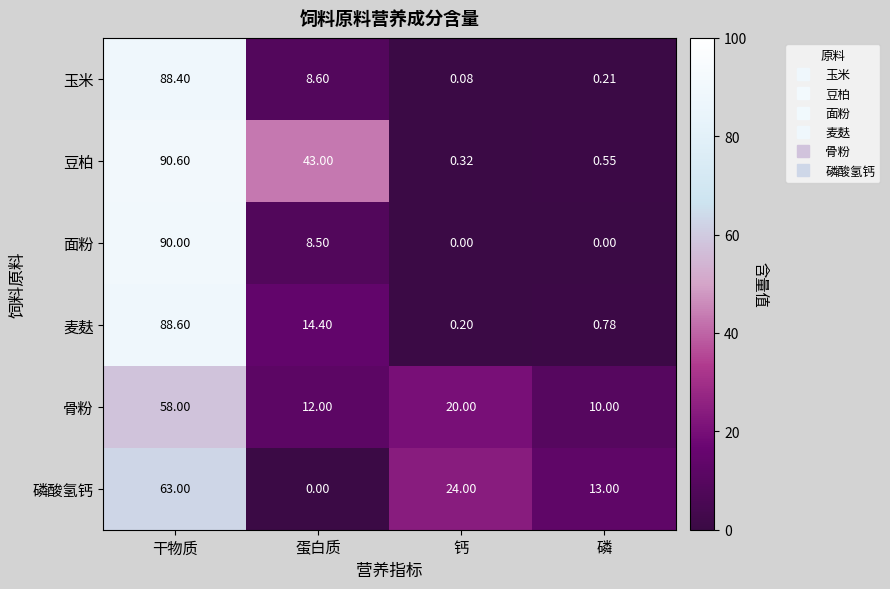

Which category has the highest value in the 玉米 series?

干物质